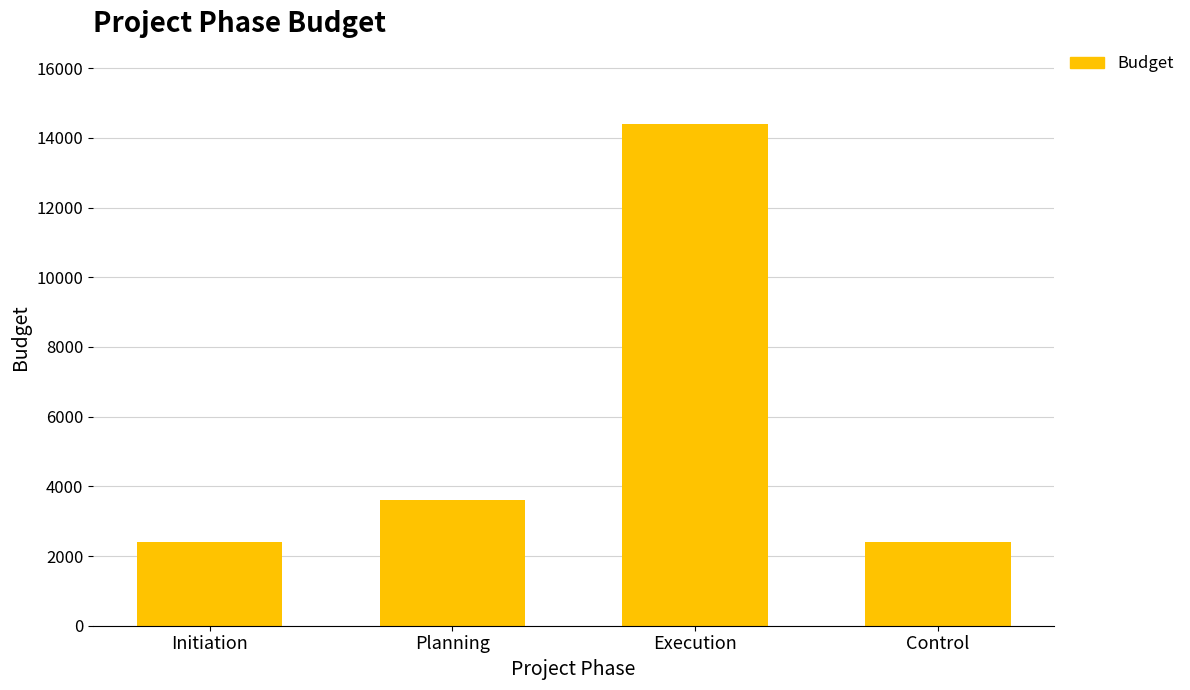

What is the ratio of the value at Execution to the value at Planning?

4.0